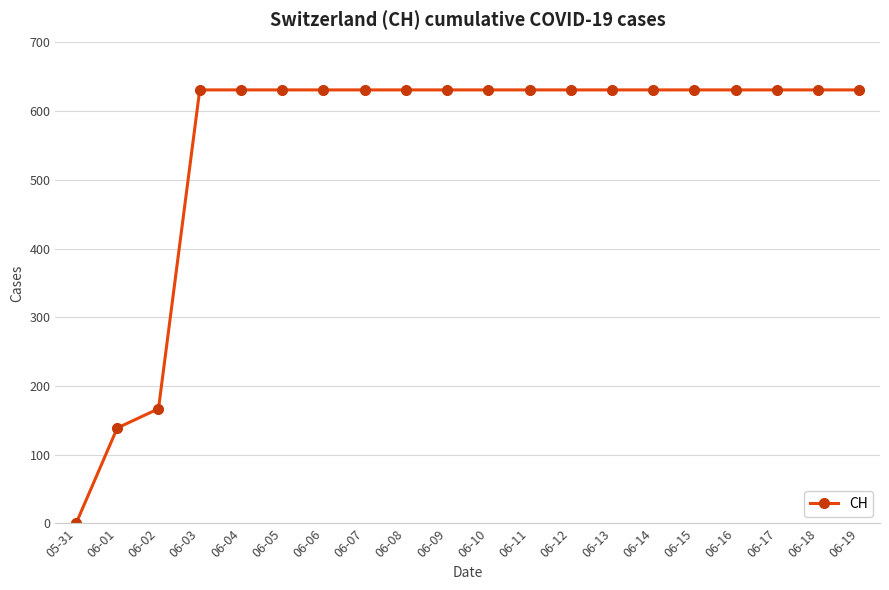

What is the difference between the values at 06-03 and 06-02?

464